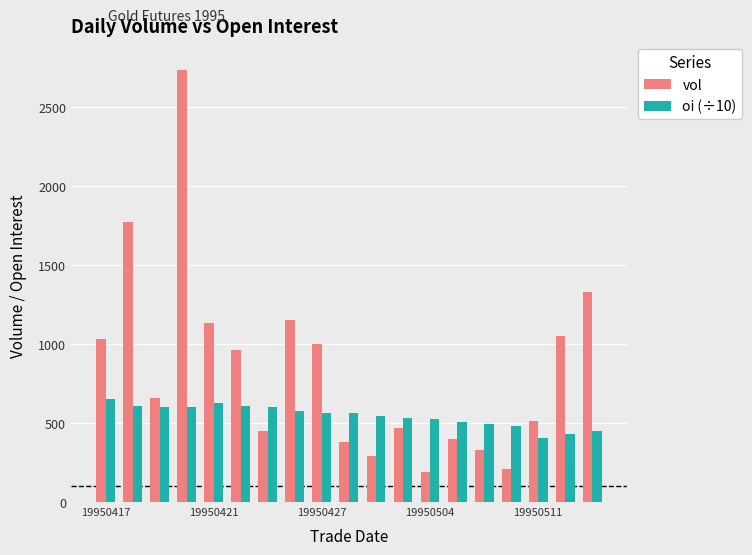

Rank the series by their maximum value, from lowest to highest.

oi (÷10), vol